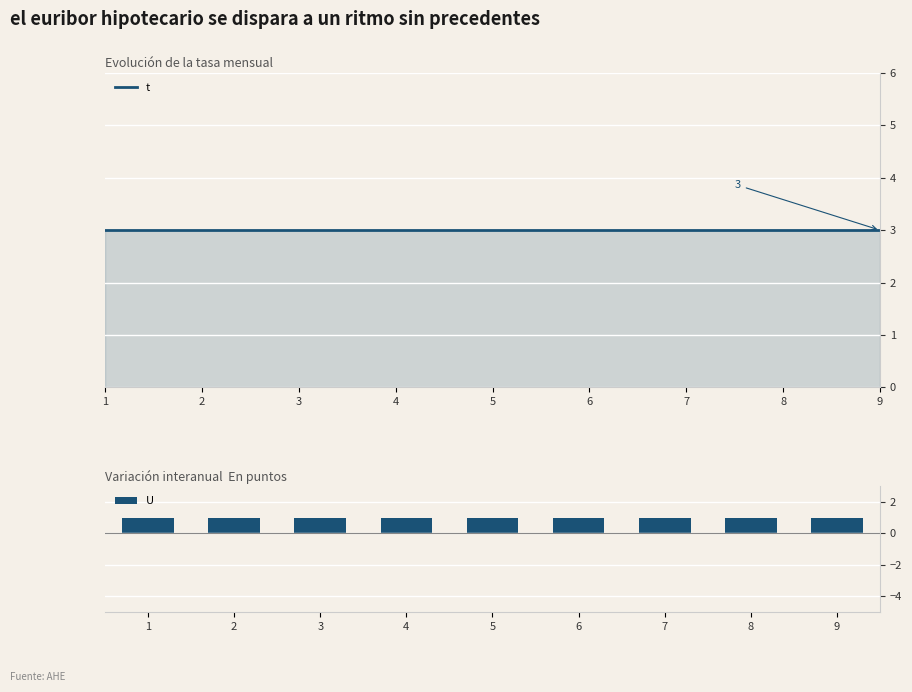

What is the minimum value for t?

3